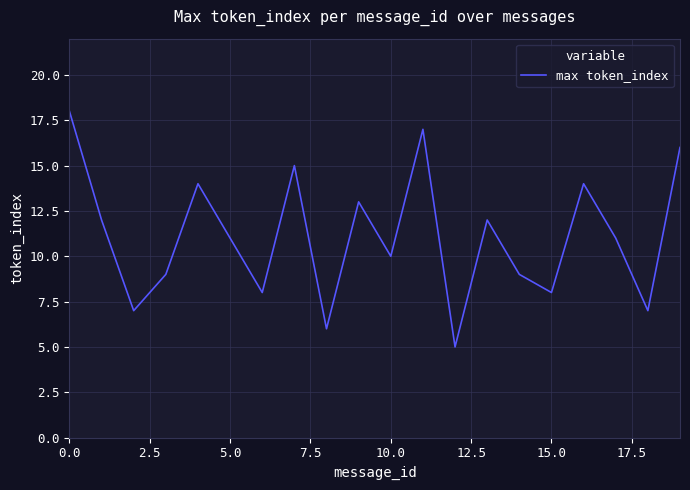

What is the greatest value displayed?

18